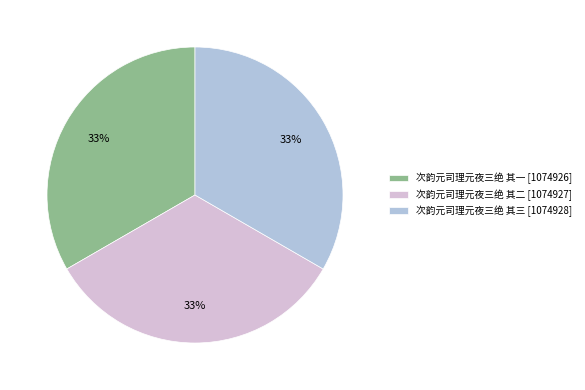

How many slices are in this pie chart?

3